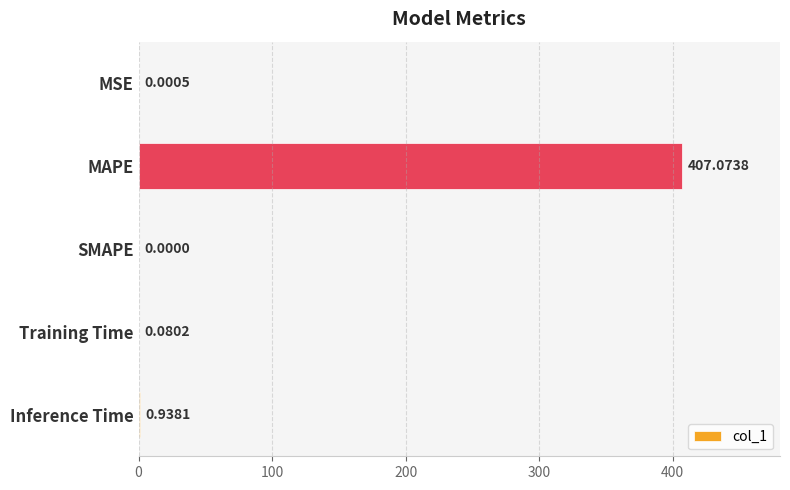

Which has a higher value, Inference Time or SMAPE?

Inference Time